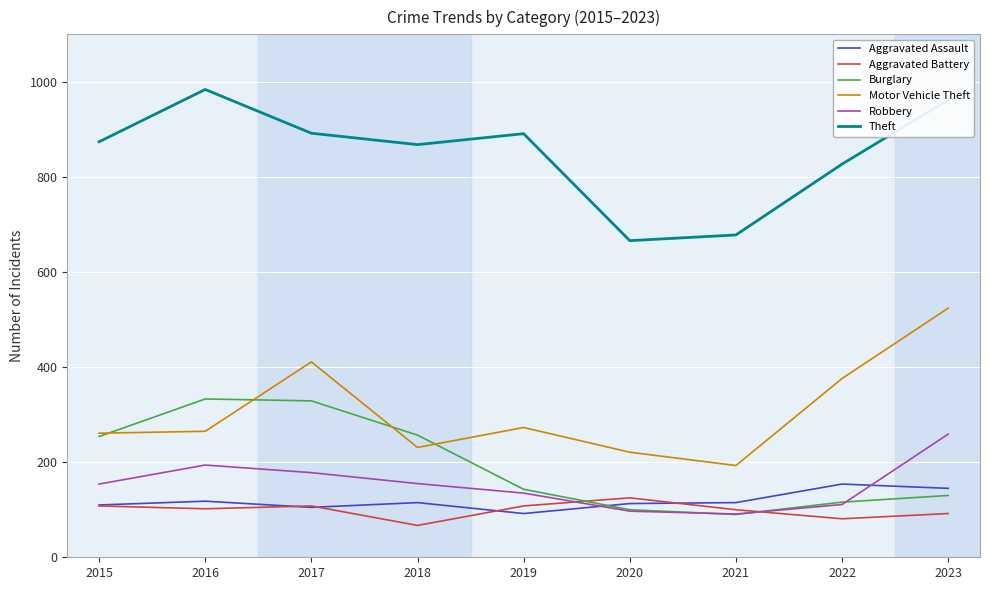

Is this an area chart (filled region under the line)?

No